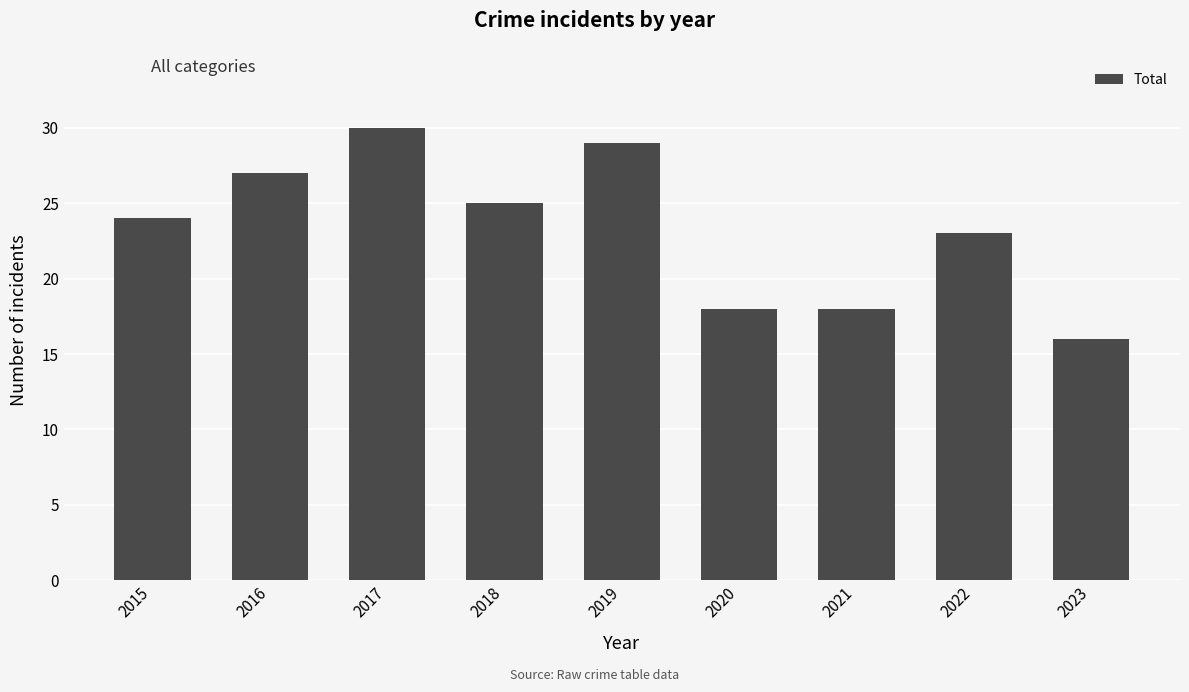

Between 2021 and 2016, which is larger?

2016